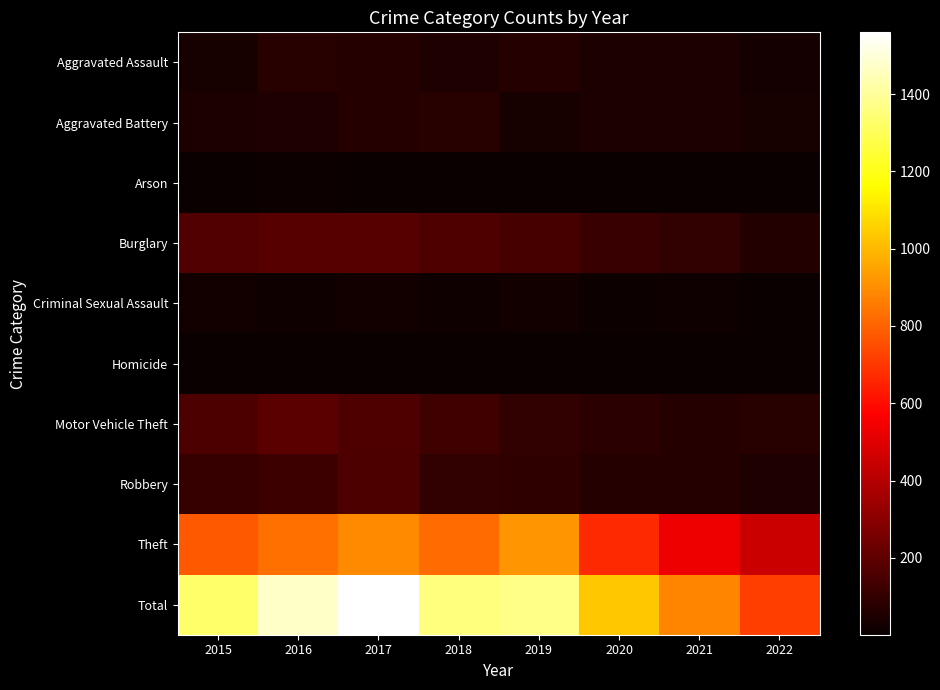

Reading left to right, list all the values displayed in this chart.

Aggravated Assault: 2015=35	2016=69	2017=67	2018=51	2019=63	2020=47	2021=49	2022=28
Aggravated Battery: 2015=44	2016=52	2017=63	2018=71	2019=37	2020=44	2021=47	2022=34
Arson: 2015=5	2016=8	2017=7	2018=6	2019=5	2020=4	2021=4	2022=1
Burglary: 2015=168	2016=182	2017=181	2018=163	2019=143	2020=112	2021=95	2022=61
Criminal Sexual Assault: 2015=25	2016=19	2017=20	2018=17	2019=20	2020=12	2021=19	2022=7
Homicide: 2015=5	2016=4	2017=4	2018=3	2019=4	2020=5	2021=3	2022=5
Motor Vehicle Theft: 2015=157	2016=190	2017=165	2018=124	2019=94	2020=77	2021=67	2022=74
Robbery: 2015=108	2016=117	2017=158	2018=96	2019=91	2020=65	2021=64	2022=55
Theft: 2015=779	2016=832	2017=895	2018=823	2019=916	2020=667	2021=531	2022=451
Total: 2015=1326	2016=1473	2017=1560	2018=1354	2019=1373	2020=1033	2021=879	2022=716